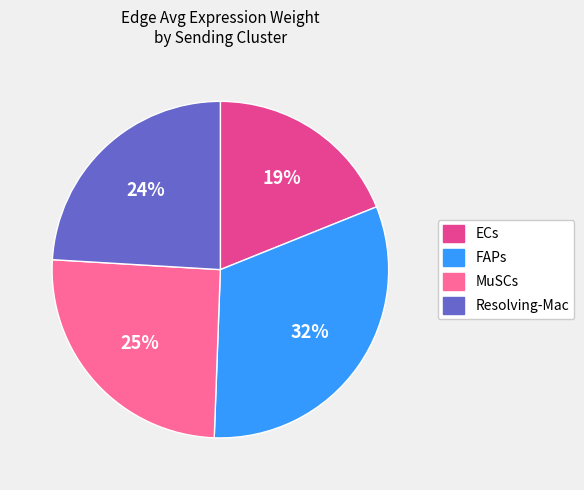

What is the largest slice in the pie chart?

FAPs